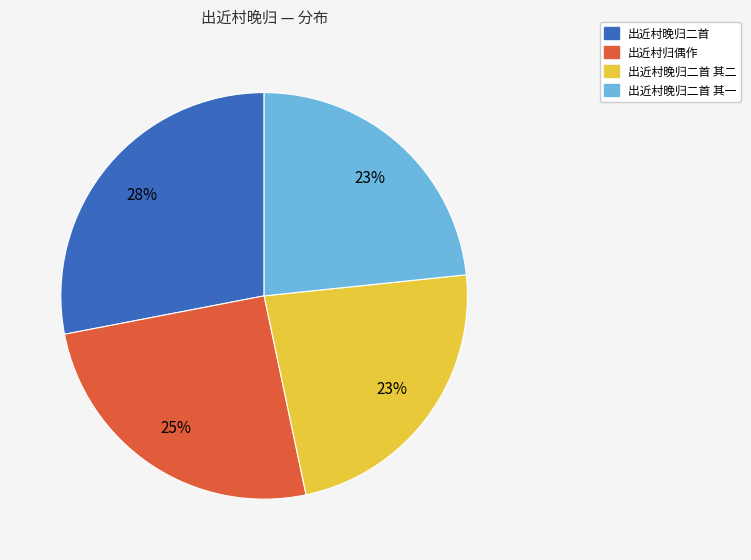

Is there any slice that represents more than half of the pie?

No